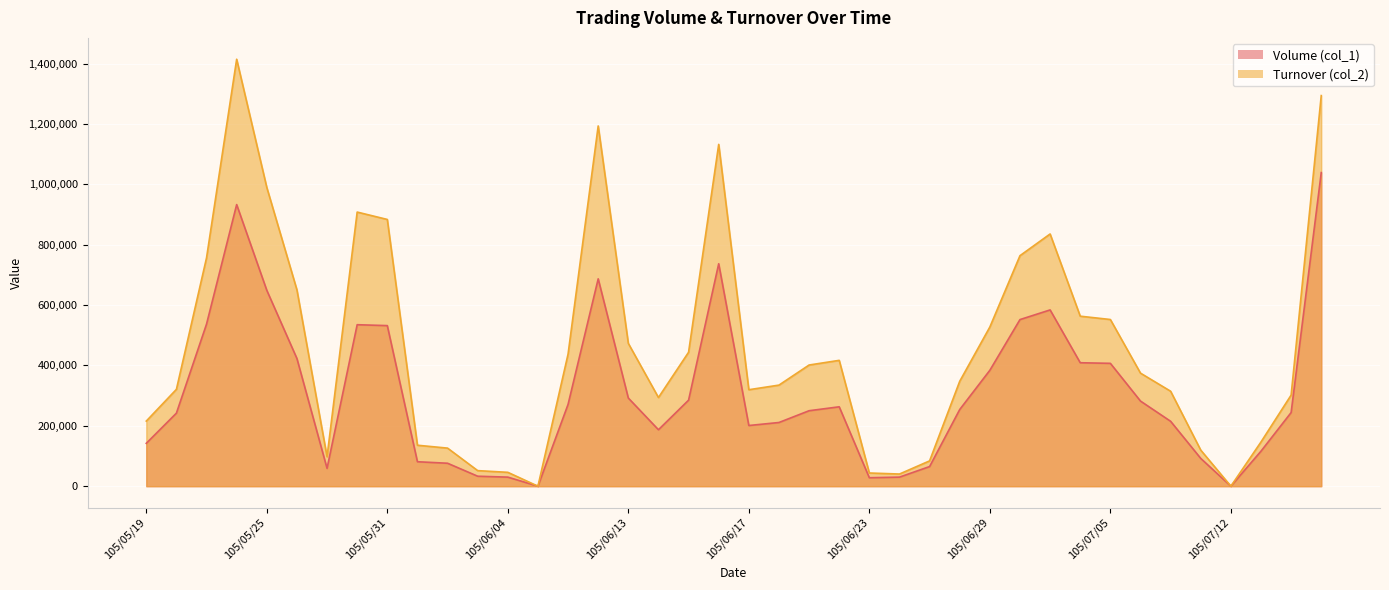

Between 105/06/03 and 105/06/24, which is larger?

105/06/03